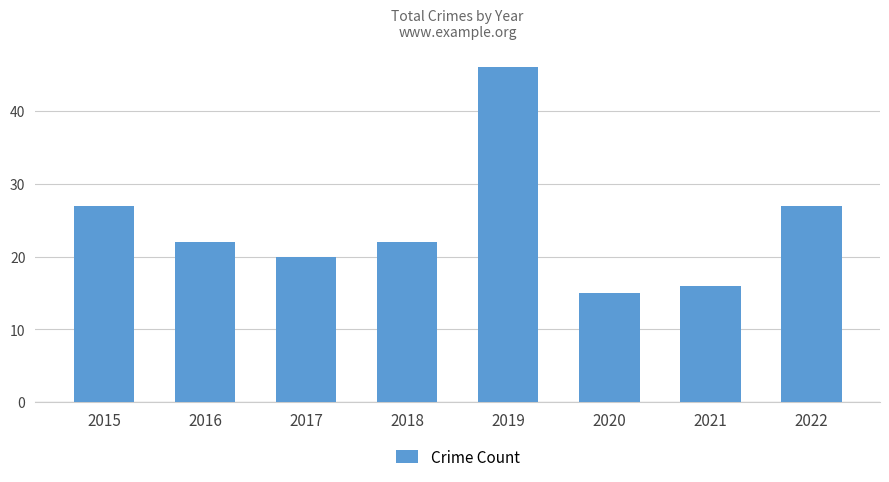

The value at 2015 is 27. True or false?

True